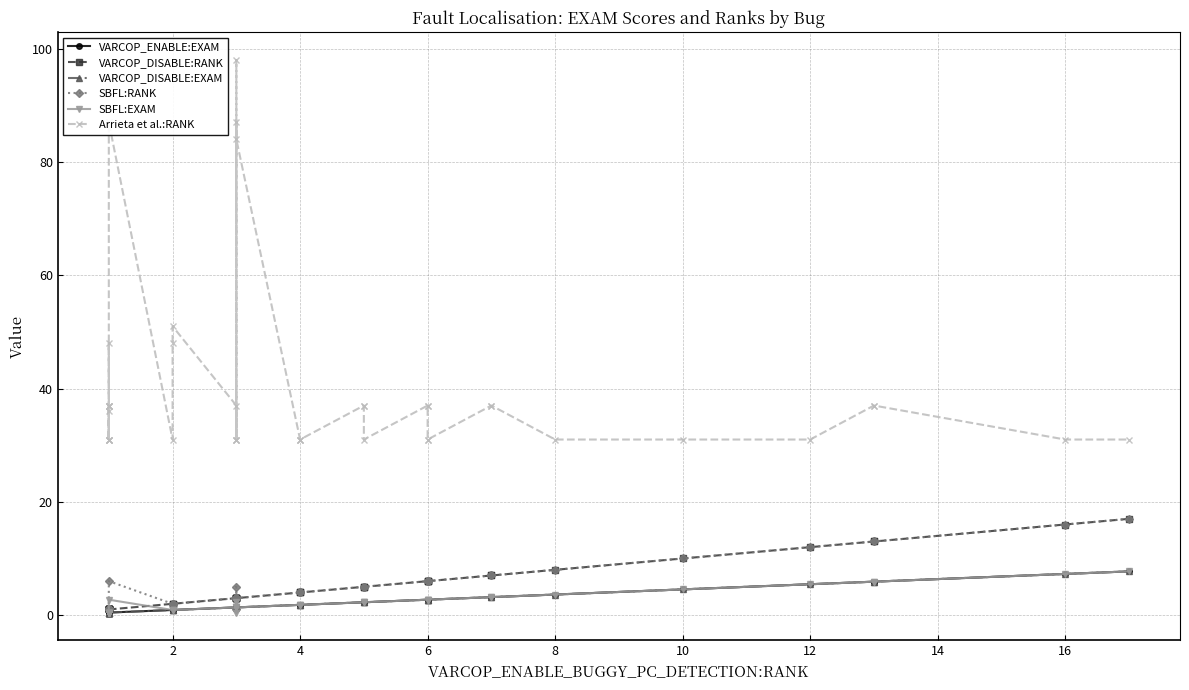

How many times do VARCOP_DISABLE:RANK and SBFL:EXAM cross each other?

2